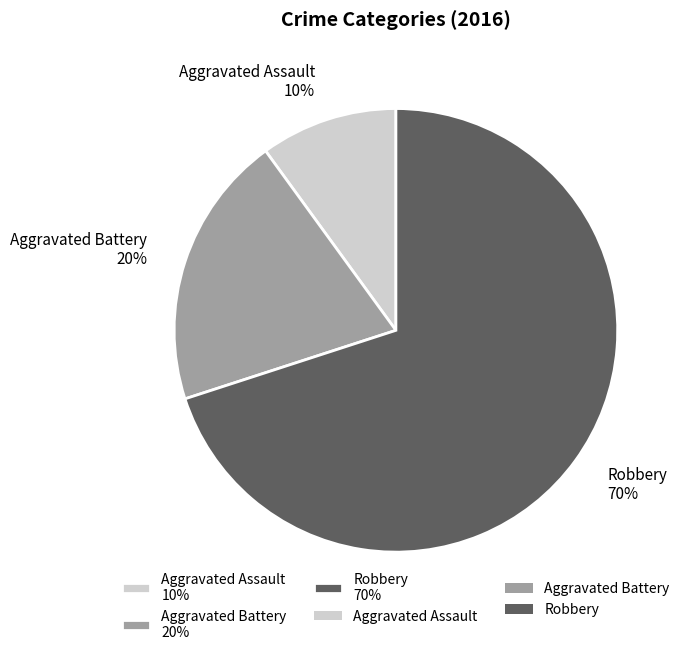

How many slices are in this pie chart?

3